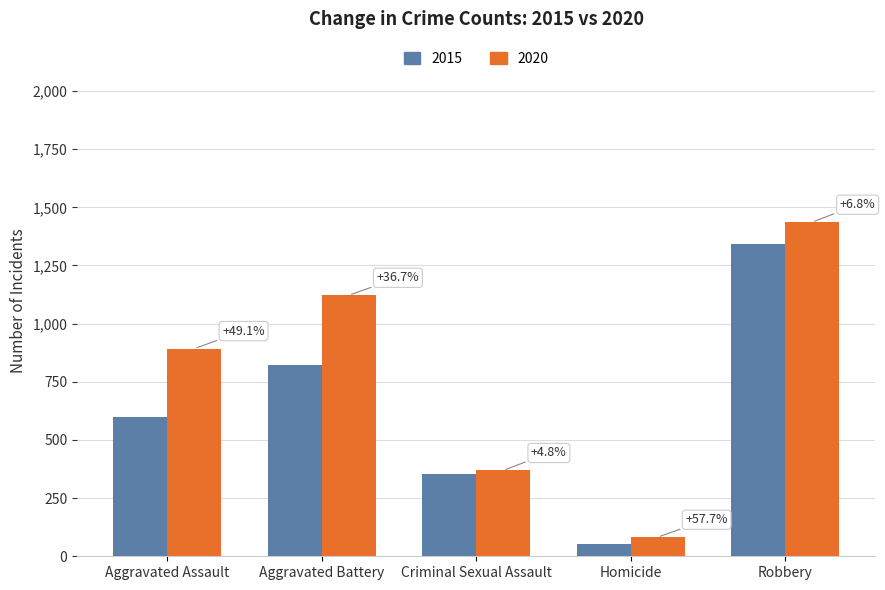

At which label does 2015 first exceed 599?

Aggravated Battery